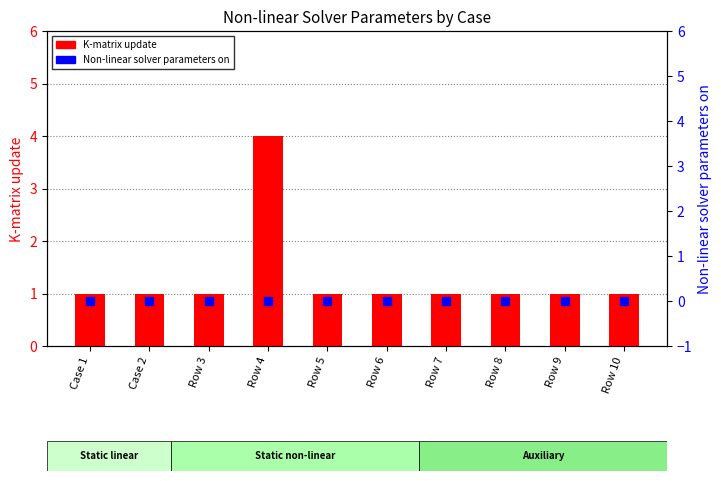

Which series has the widest spread of Y values?

K-matrix update